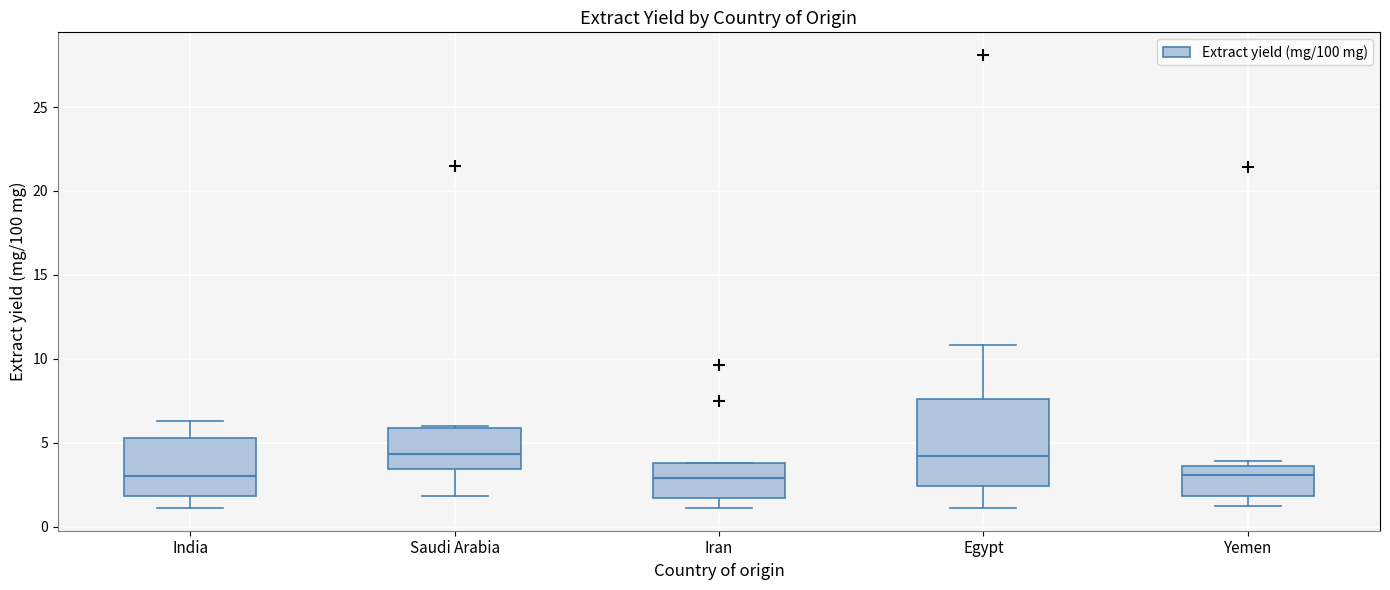

Where does the lower whisker of the box for Iran end on the y-axis? The values are not printed on the chart, so give them approximately, as read against the axis.

1.0